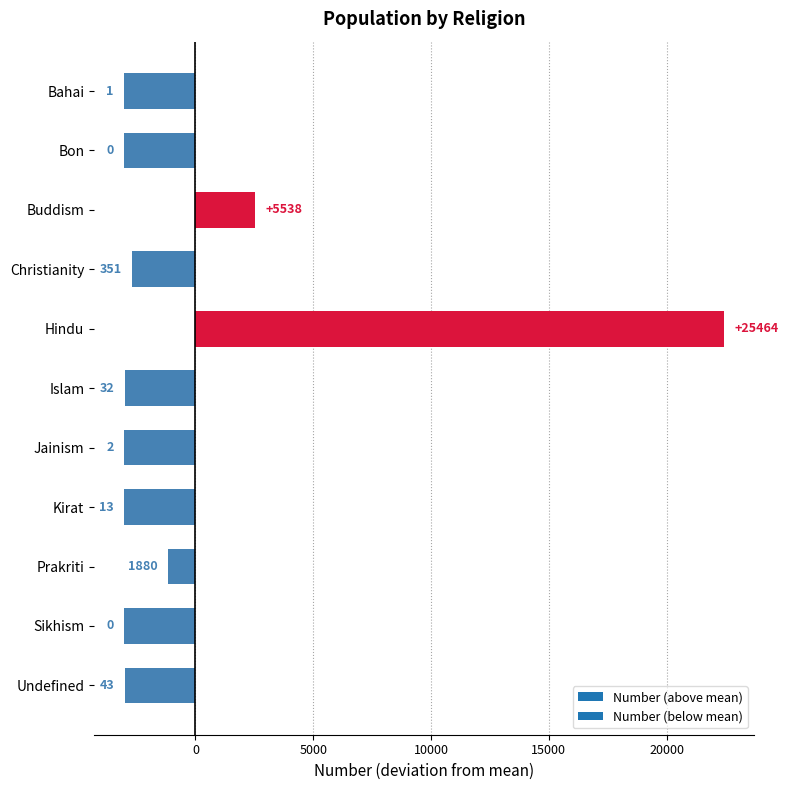

Rank the categories by value from lowest to highest.

Bon, Sikhism, Bahai, Jainism, Kirat, Islam, Undefined, Christianity, Prakriti, Buddism, Hindu